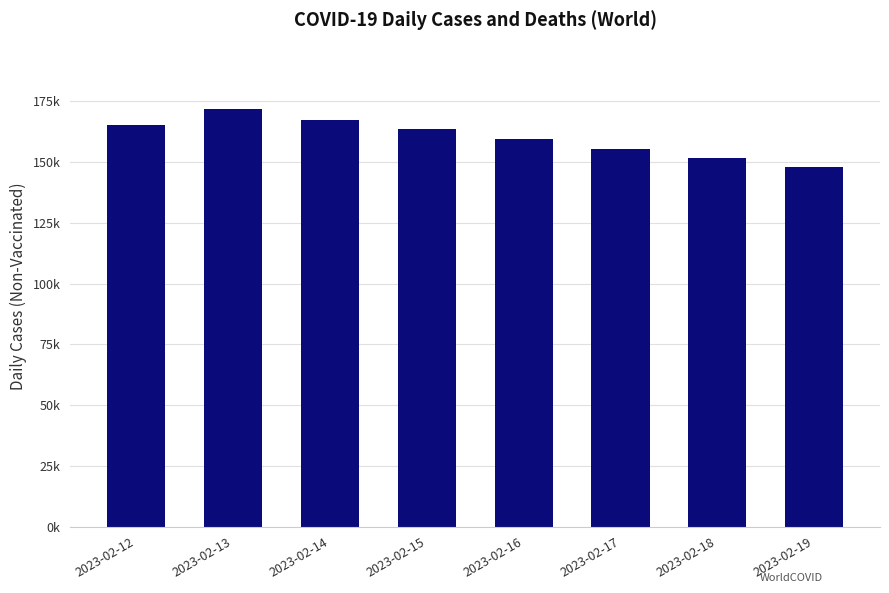

At which category does the chart reach its minimum across all series?

2023-02-19